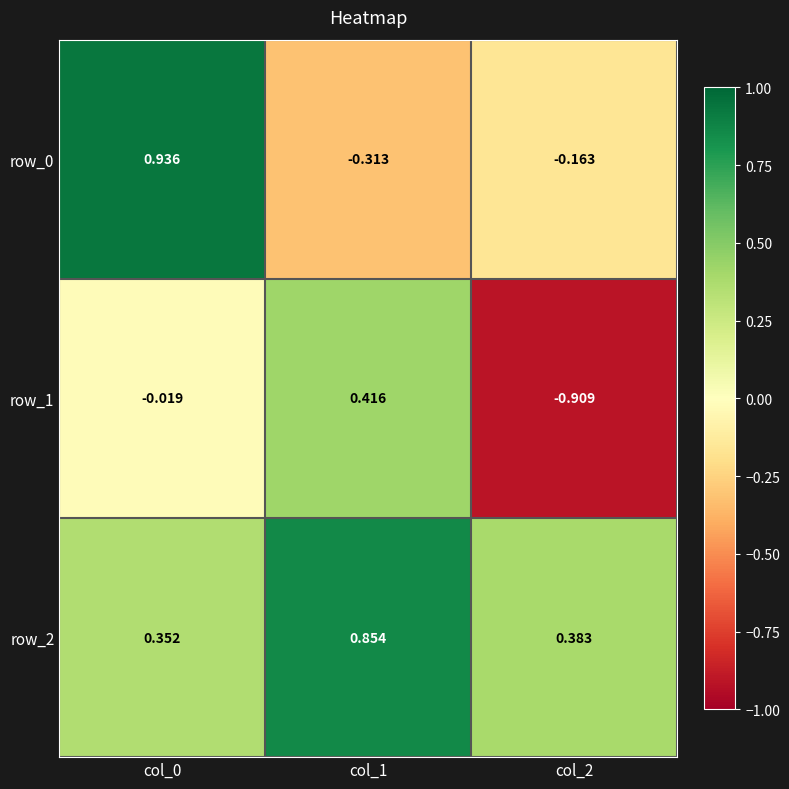

How many values in the row_0 series exceed 0?

1